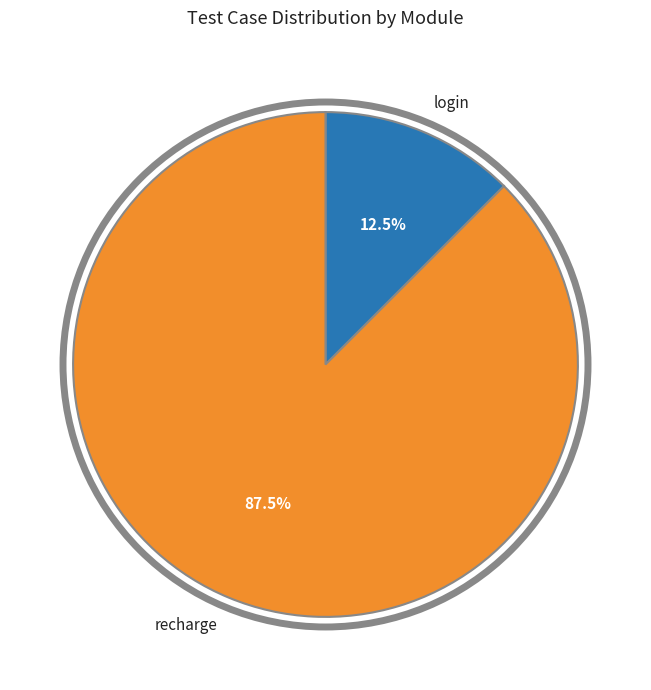

Which category has the smallest portion of the pie?

login